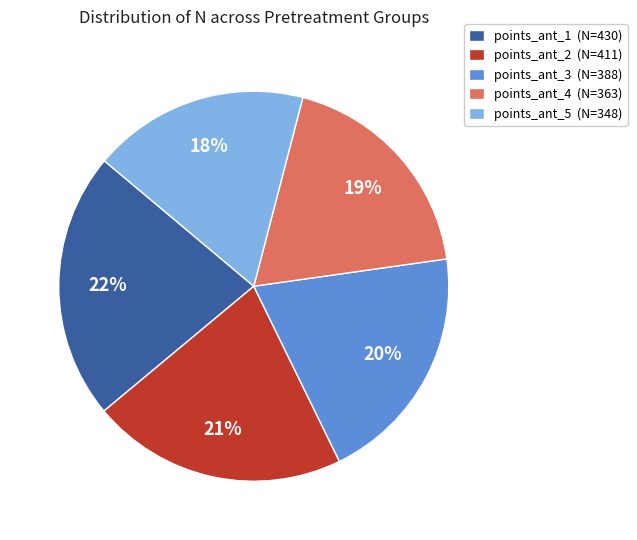

What is the ratio of the value at points_ant_3 (N=388) to the value at points_ant_5 (N=348)?

1.1